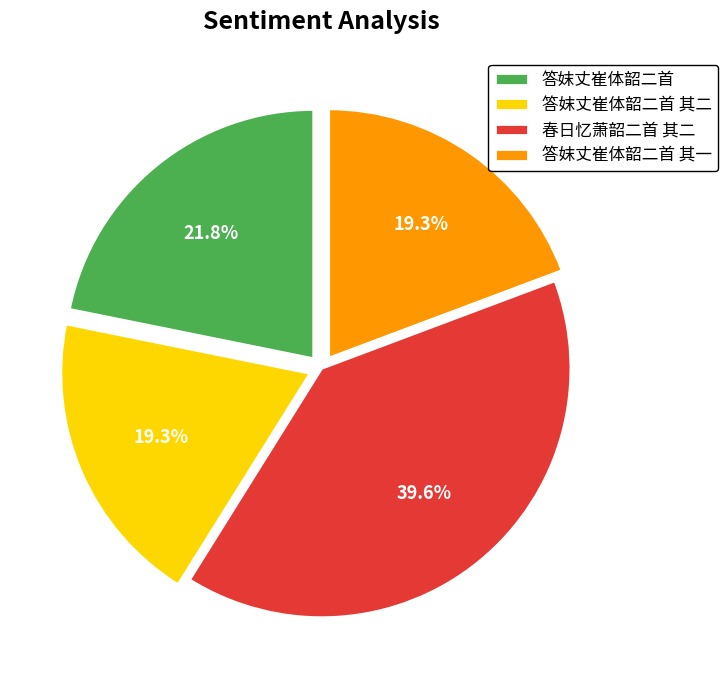

Which has a higher value, 答妺丈崔体韶二首 其一 or 春日忆萧韶二首 其二?

春日忆萧韶二首 其二